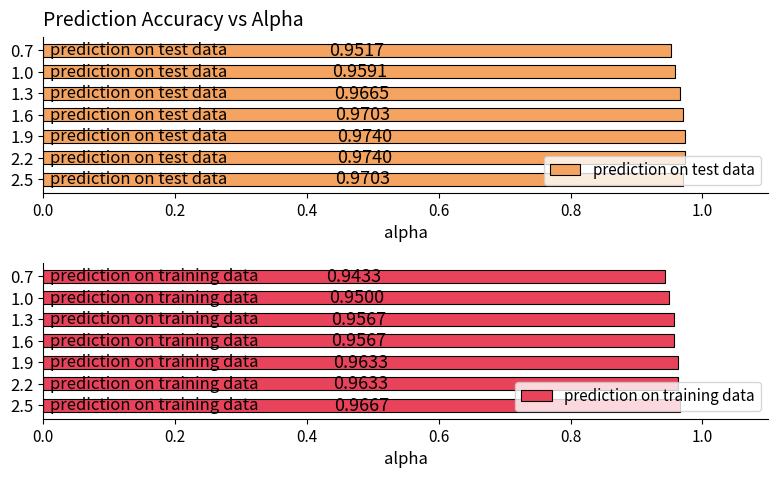

What is the value of the prediction on test data bar at the 7th from the left?

1.0